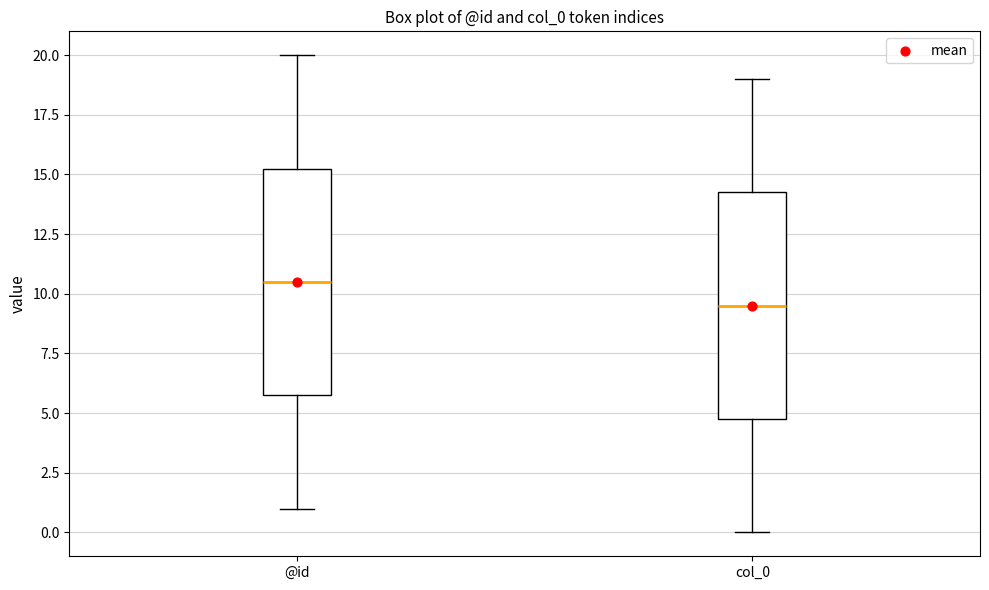

Which box has the lowest median line?

col_0